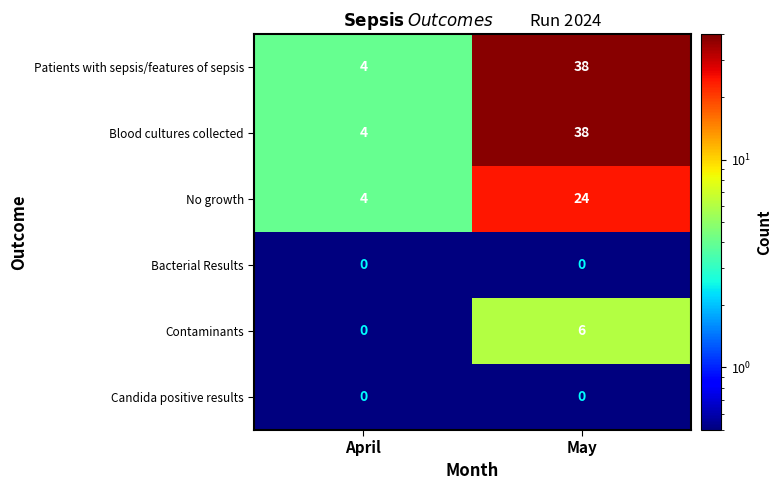

What is the total value across all series at April?

12